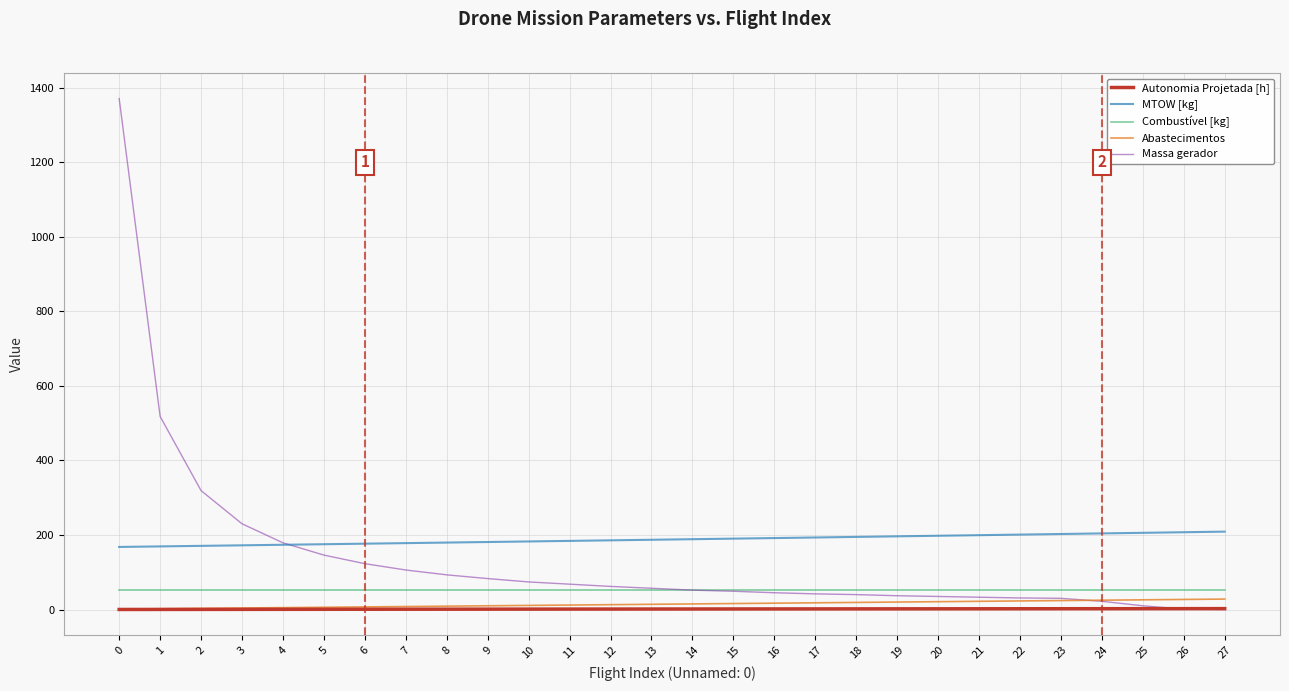

What is the average value of the Massa gerador series?

137.7